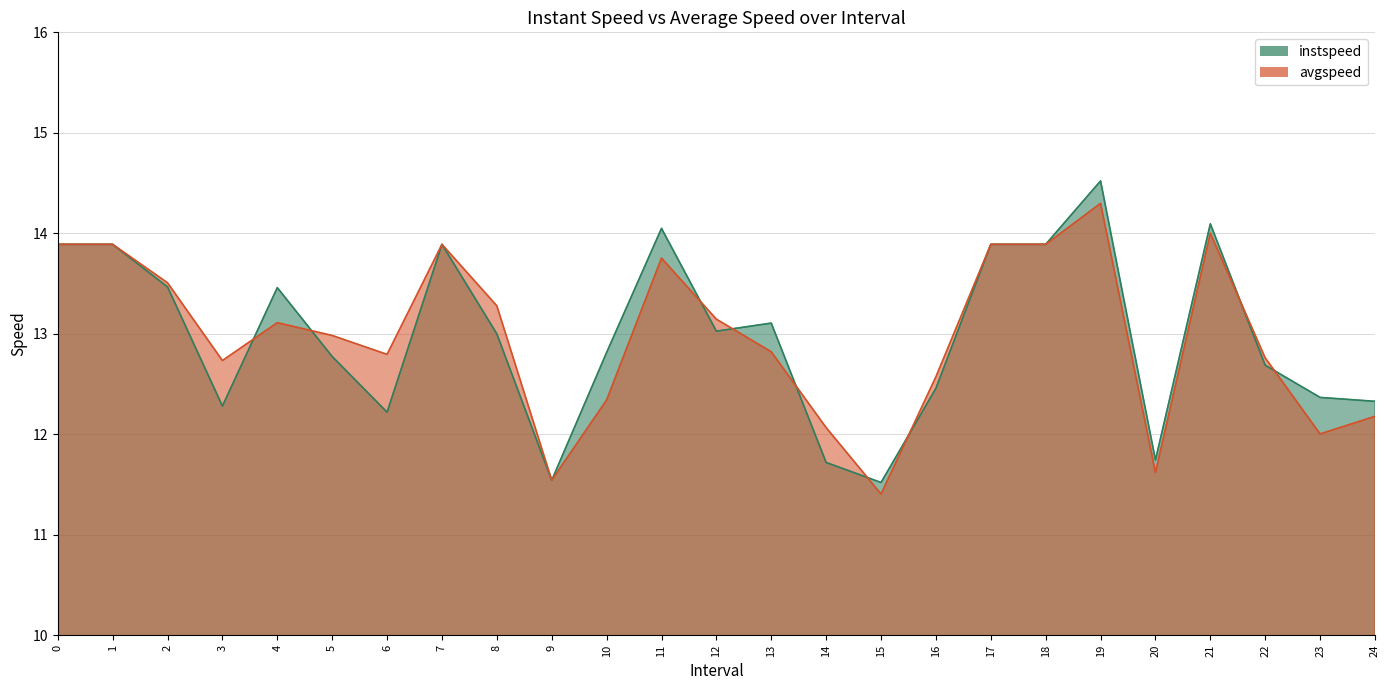

What is the maximum value for avgspeed?

14.3